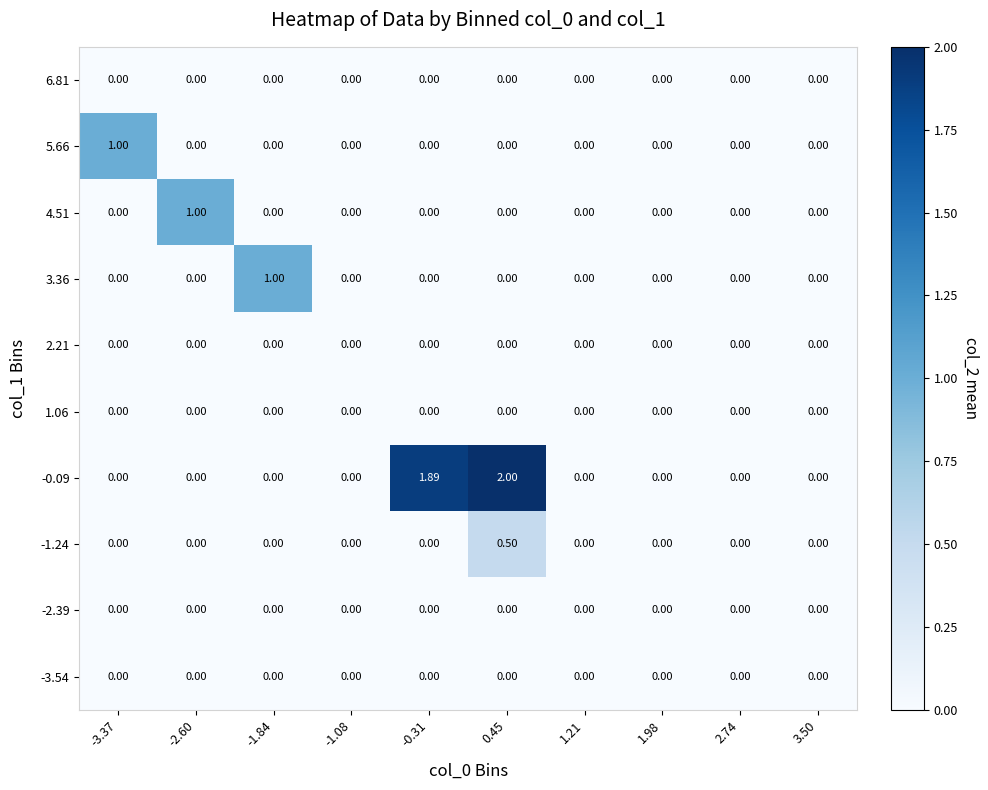

How many values in 4.51 are above zero?

1